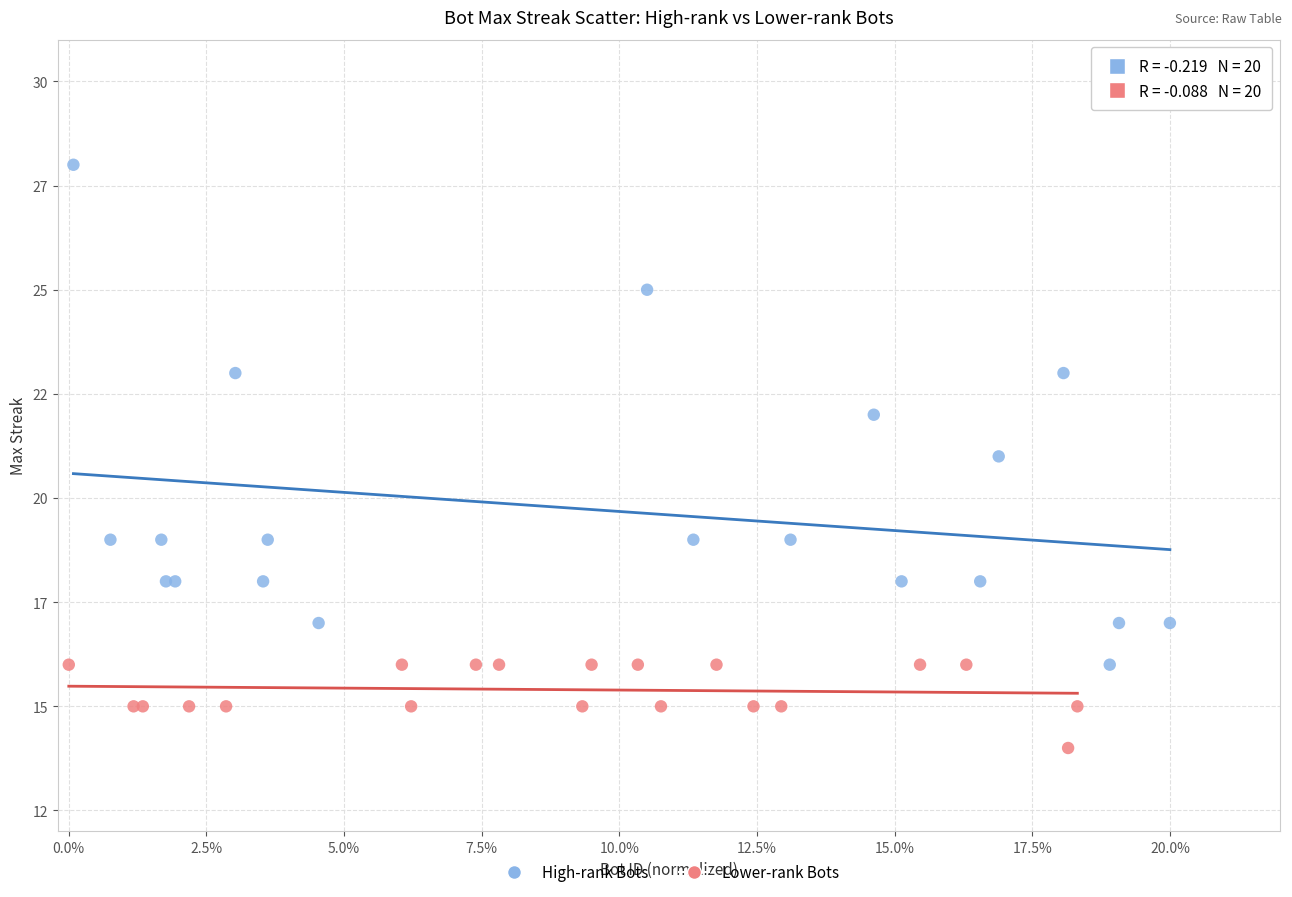

What are all the series names shown in the legend?

High-rank Bots, Lower-rank Bots